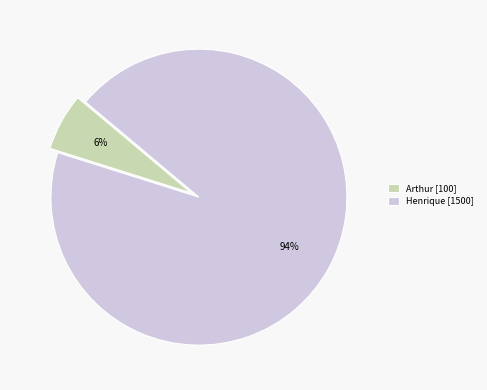

Which category has the biggest portion of the pie?

Henrique